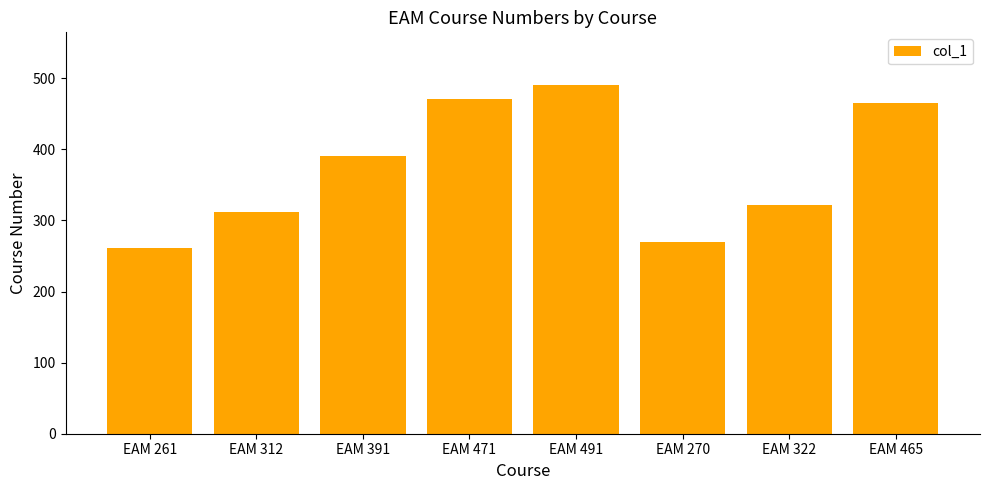

Reading left to right, extract all data points from this chart.

EAM 261=261	EAM 312=312	EAM 391=391	EAM 471=471	EAM 491=491	EAM 270=270	EAM 322=322	EAM 465=465